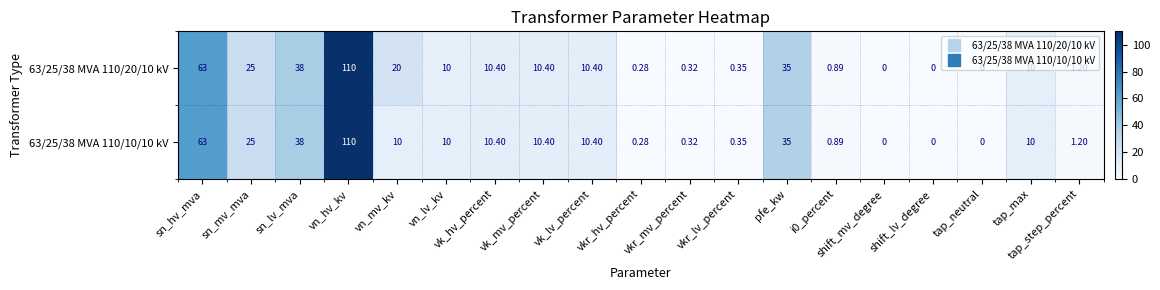

Count the number of data series in this chart.

2